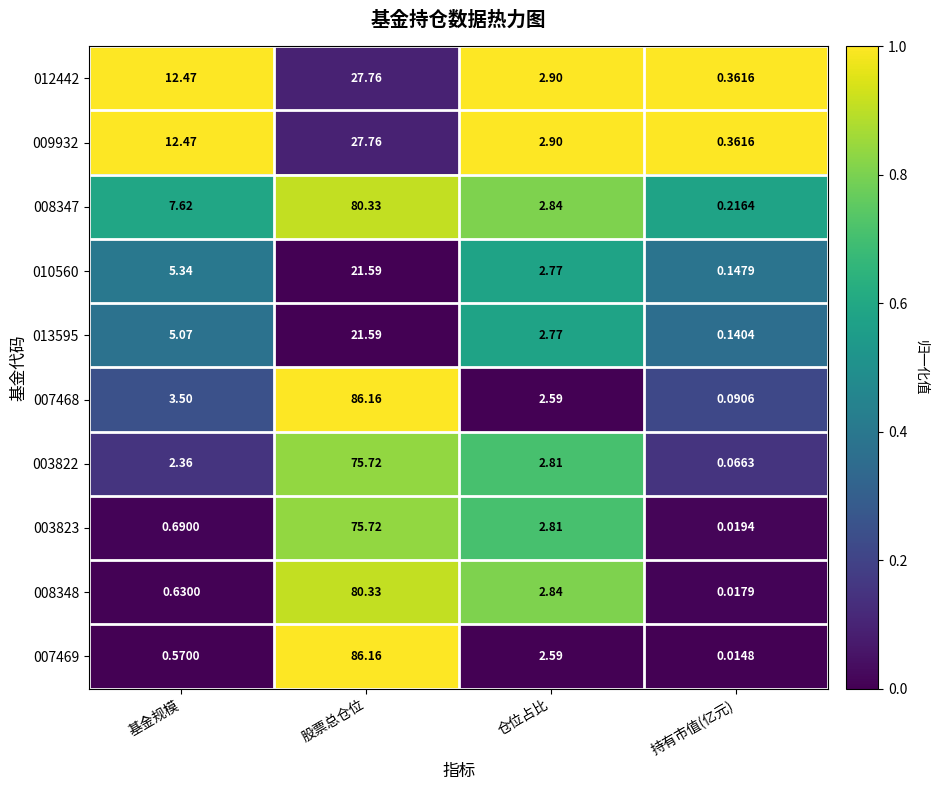

What is the total value across all series at 仓位占比?

27.8